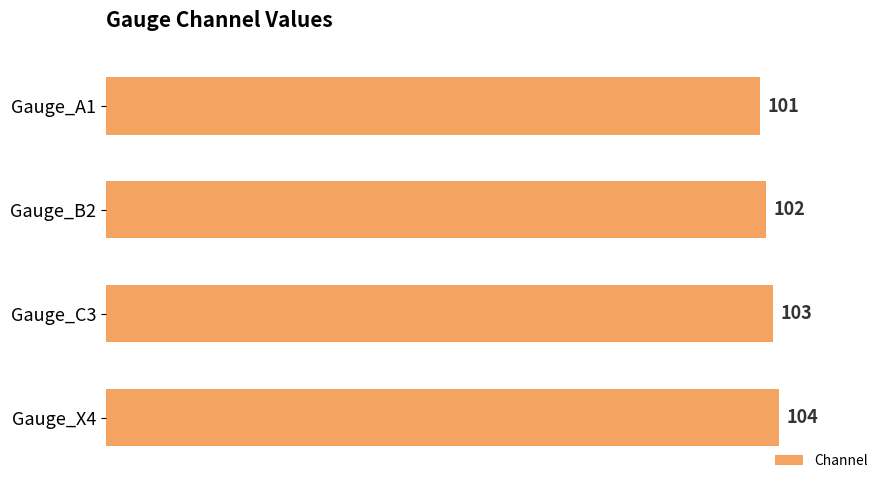

Reading top to bottom, what are all the values shown in this chart?

101	102	103	104